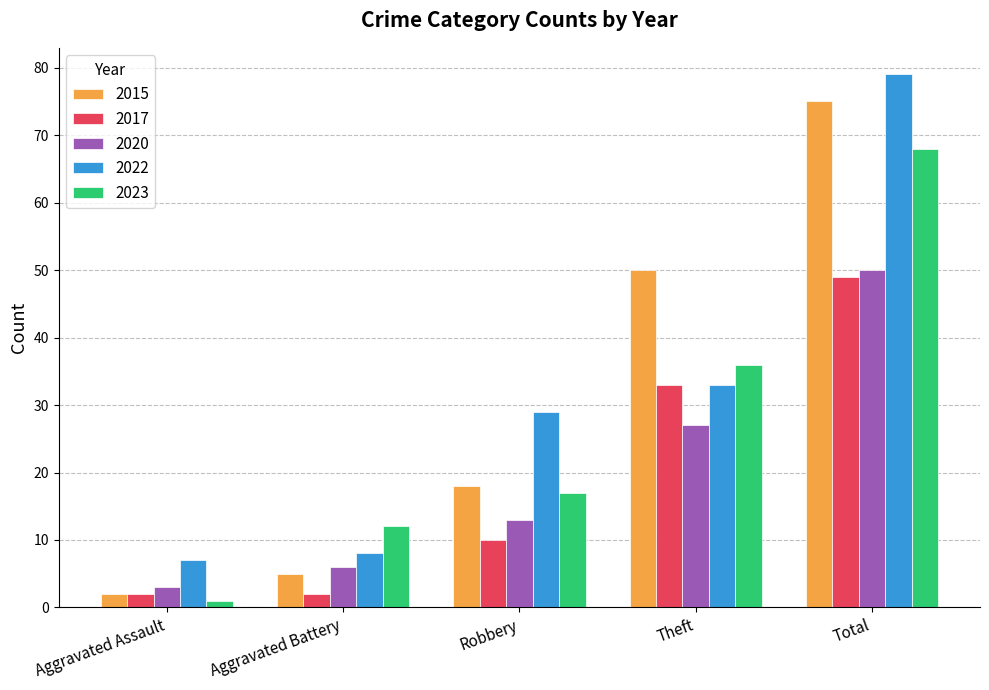

Where is 2017 nearest to the value 25?

Theft